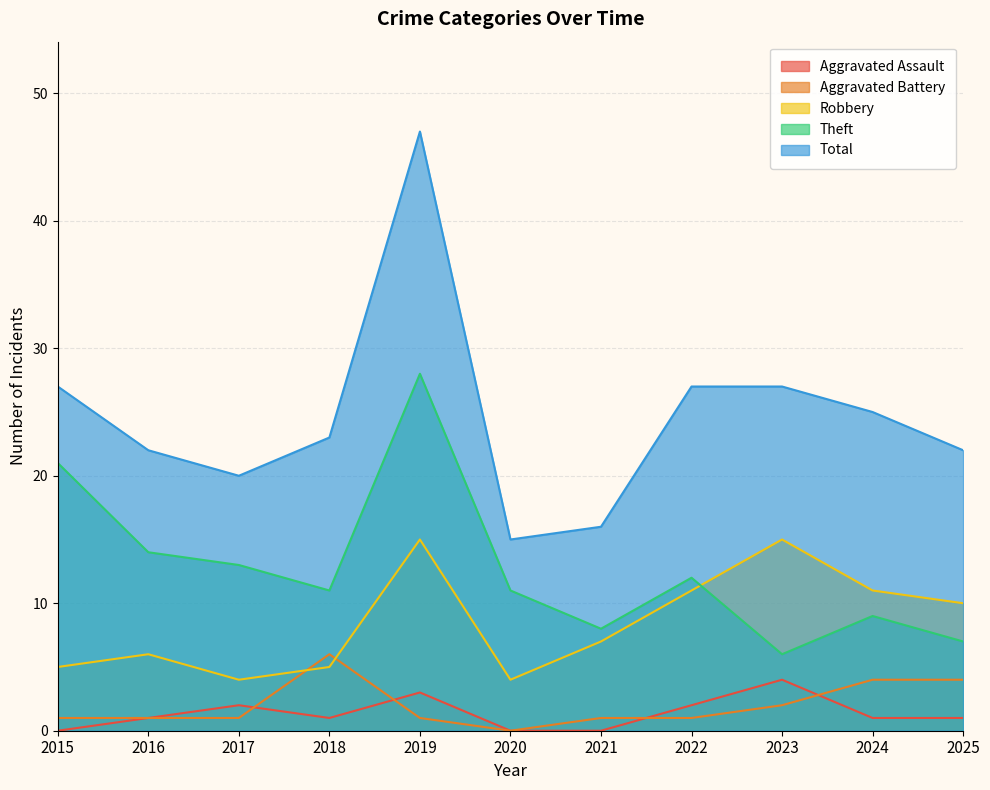

Where is the first local maximum for Aggravated Battery?

2018